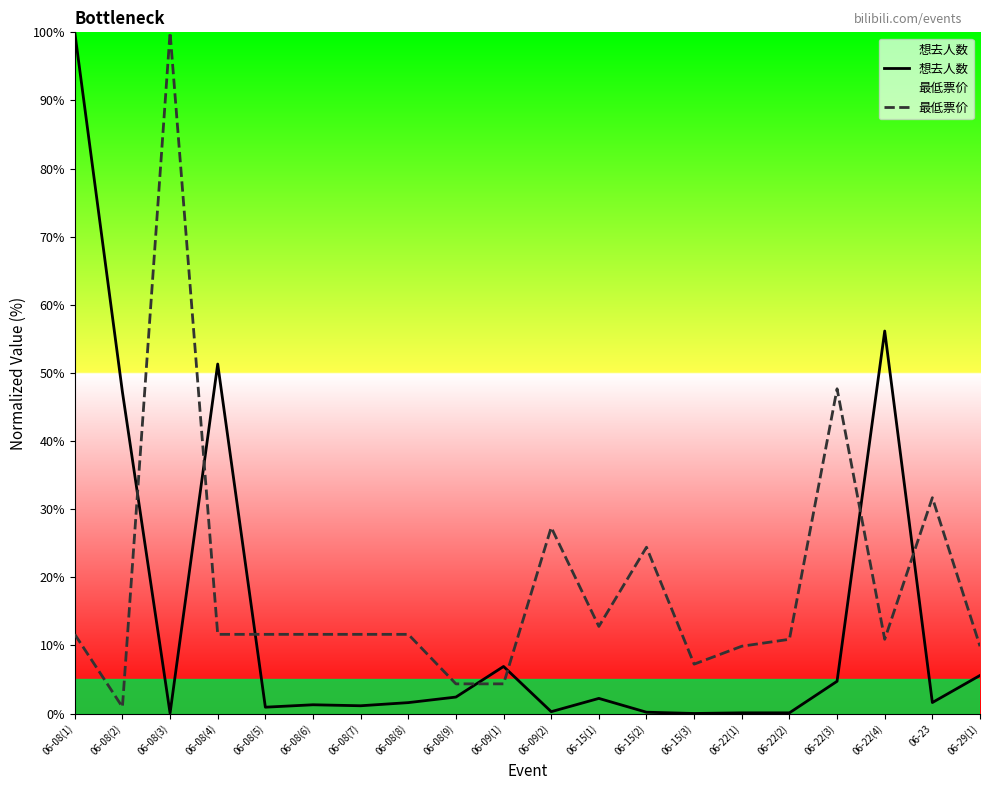

True or false: 最低票价 has a value of 11.6 at 06-08(4).

True